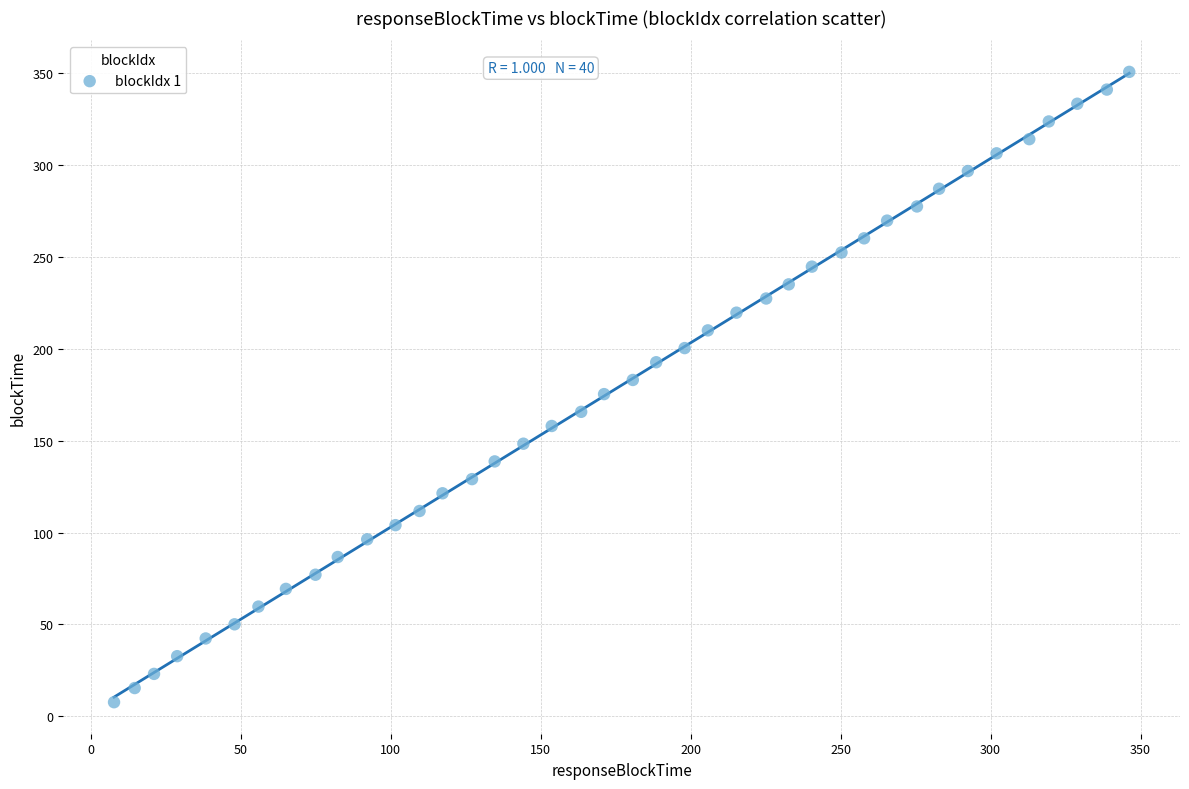

What is the range of Y values (max minus min)?

342.8